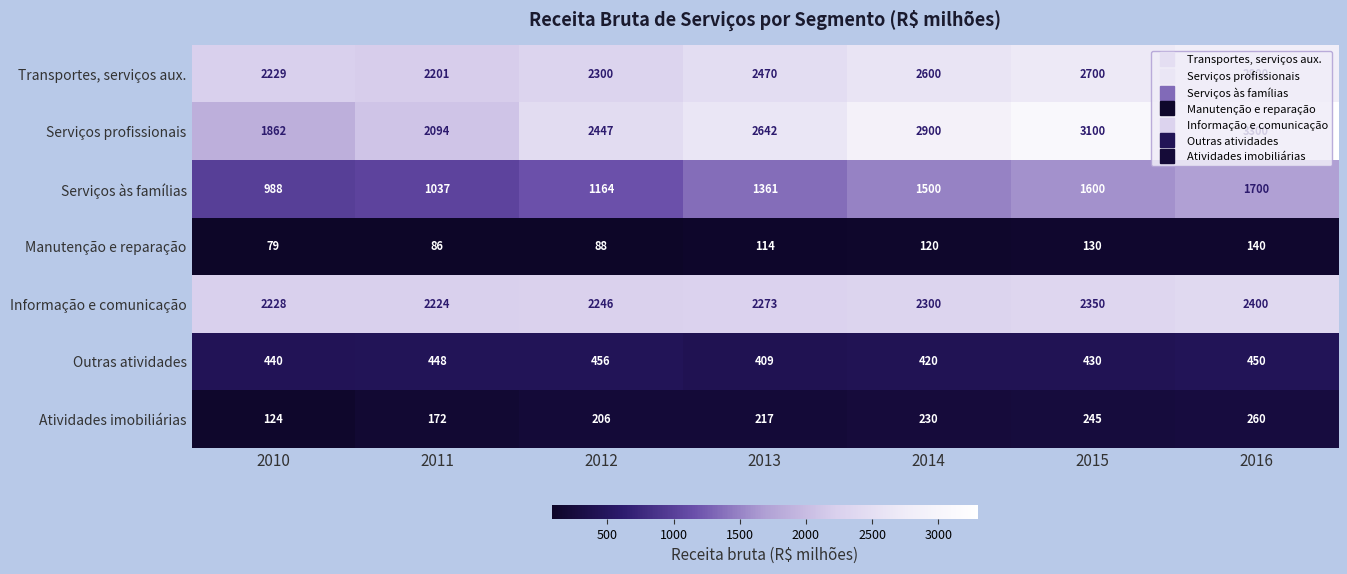

What is the difference between the second highest and second lowest values in the Atividades imobiliárias series?

73